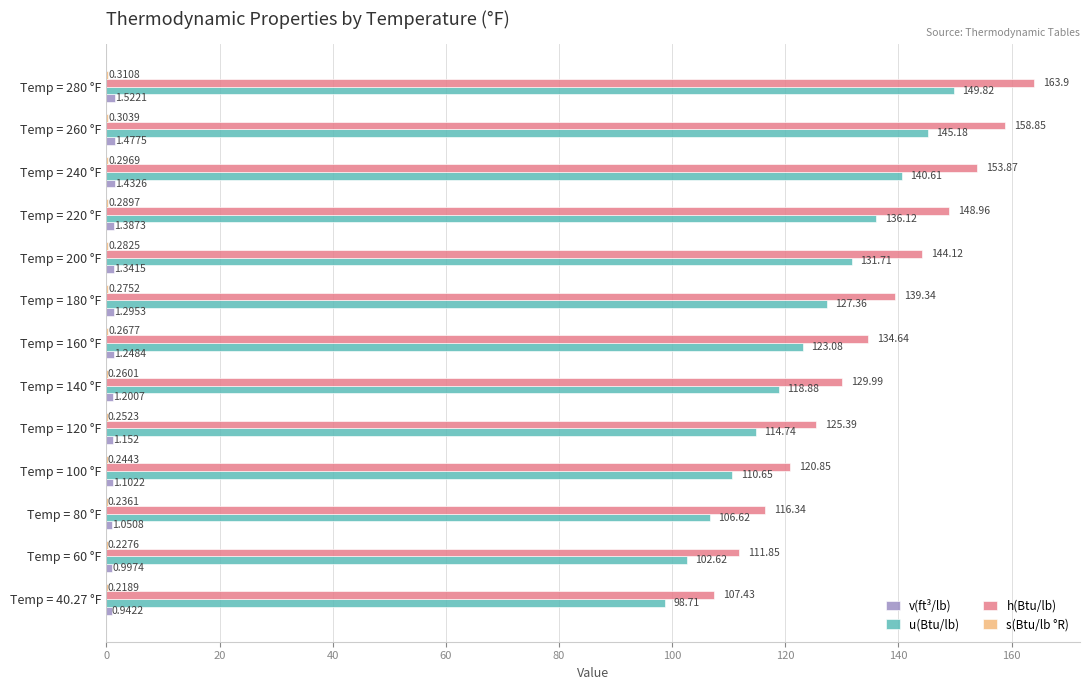

At which category is the sum across all series the highest?

Temp = 280 °F